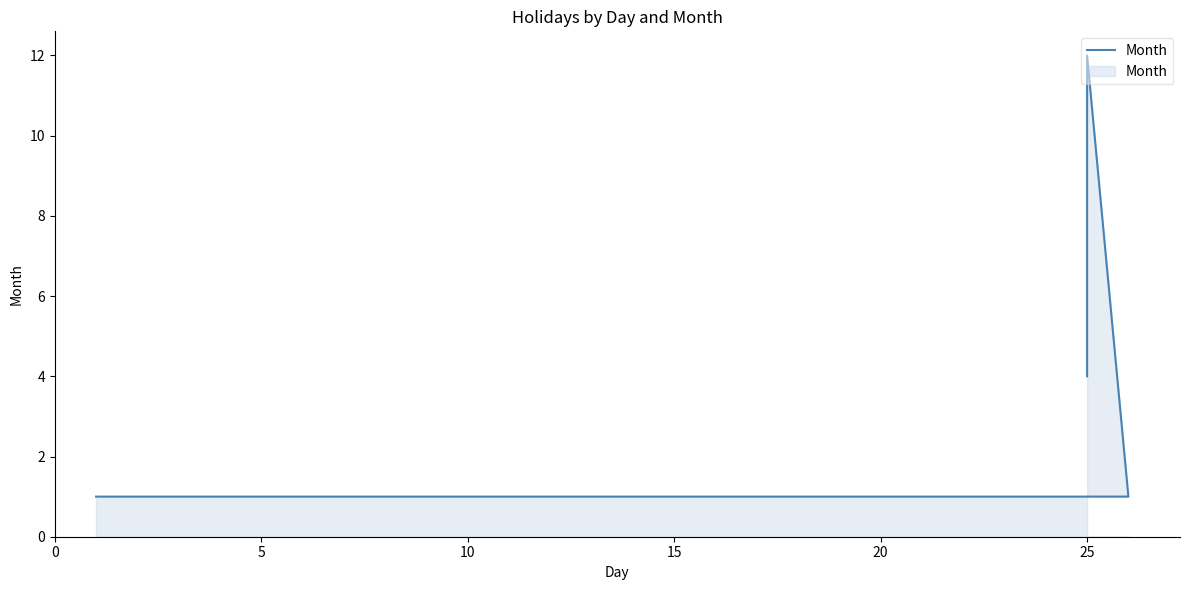

Count the number of categories in the chart.

4